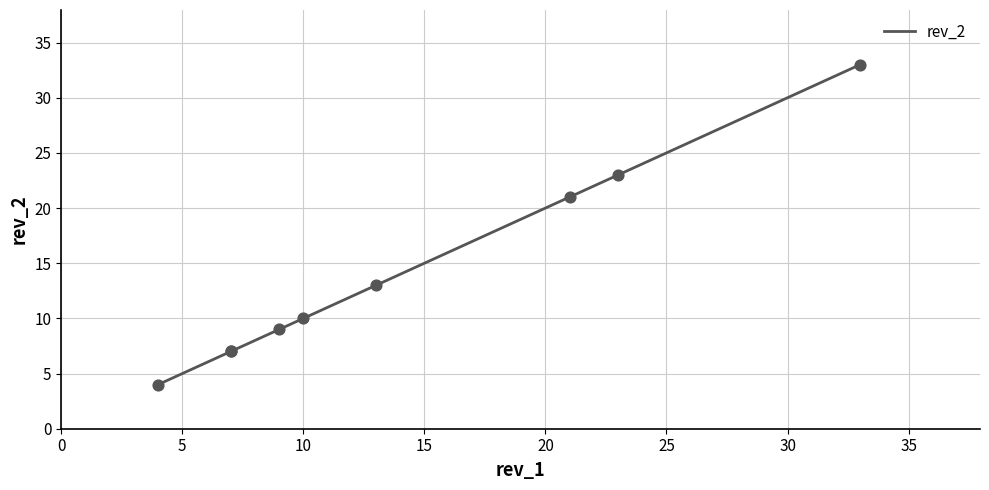

Which has a higher value, 0 or 30?

30